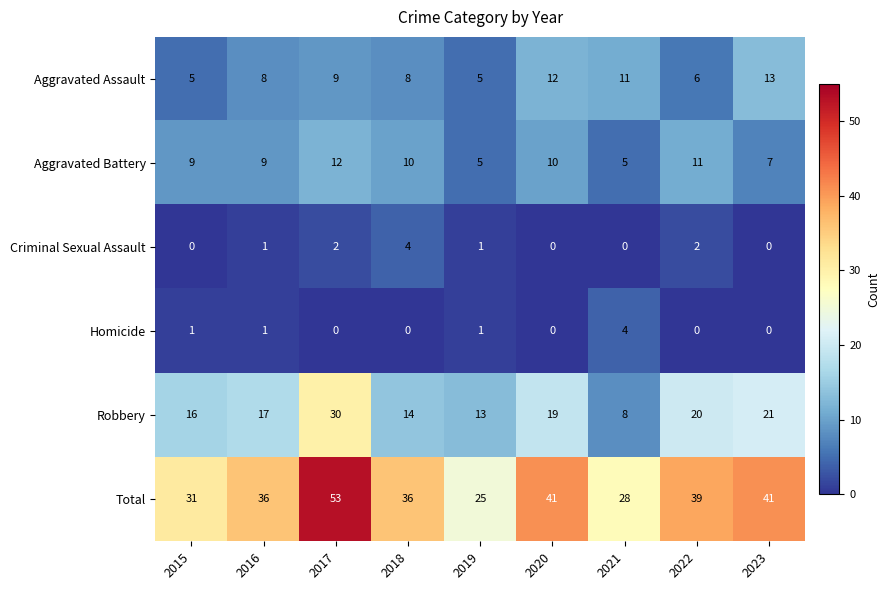

At which category is the sum across all series the highest?

2017